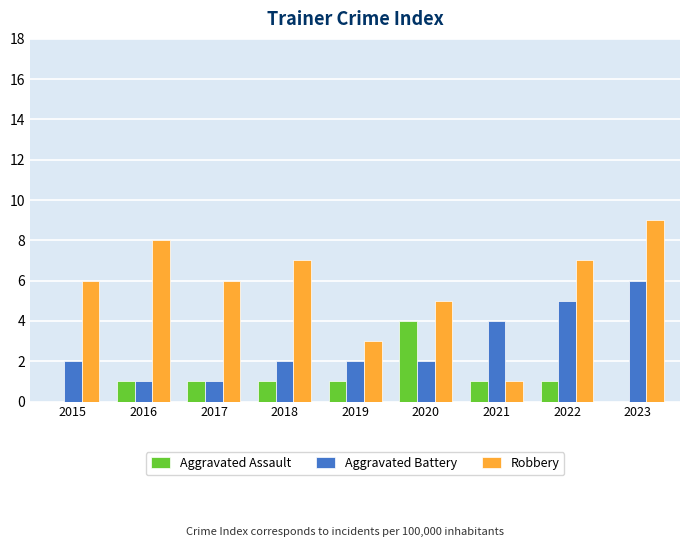

Which series has the largest total across all categories?

Robbery